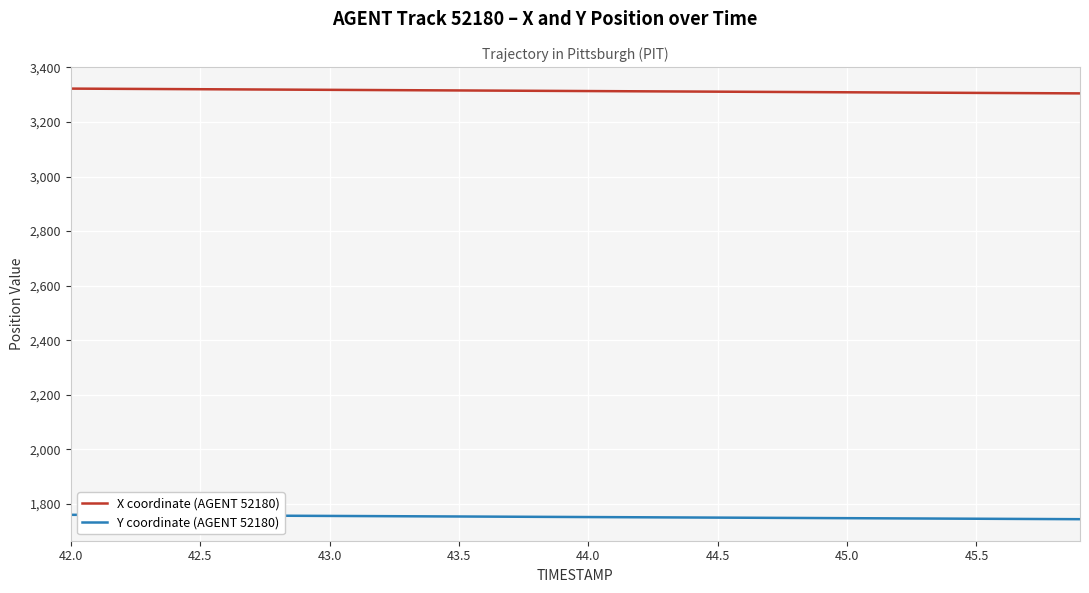

Which series has the largest total across all categories?

X coordinate (AGENT 52180)